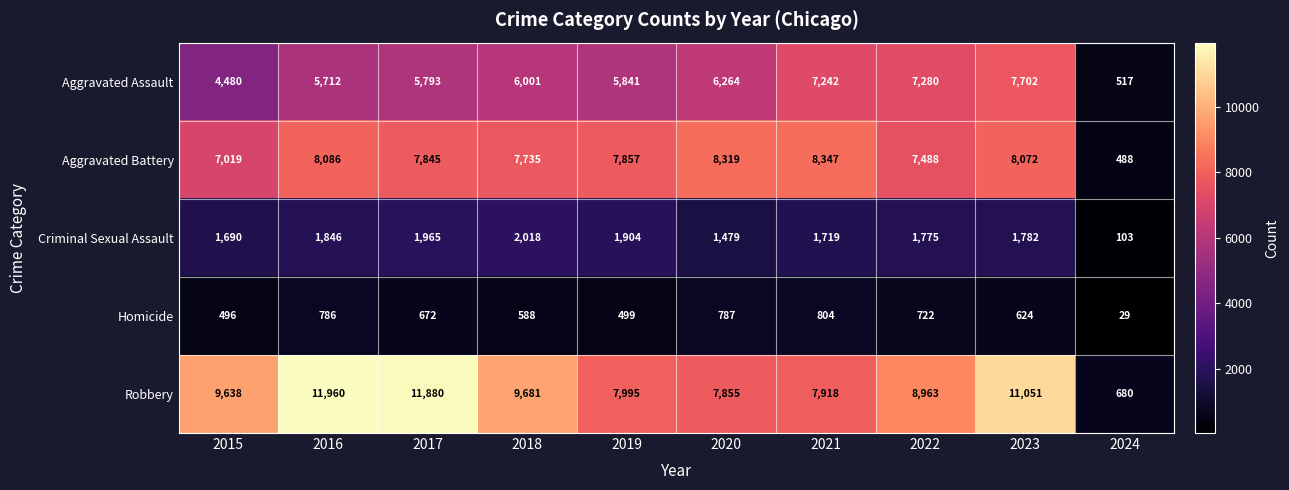

At which category is the sum across all series the highest?

2023